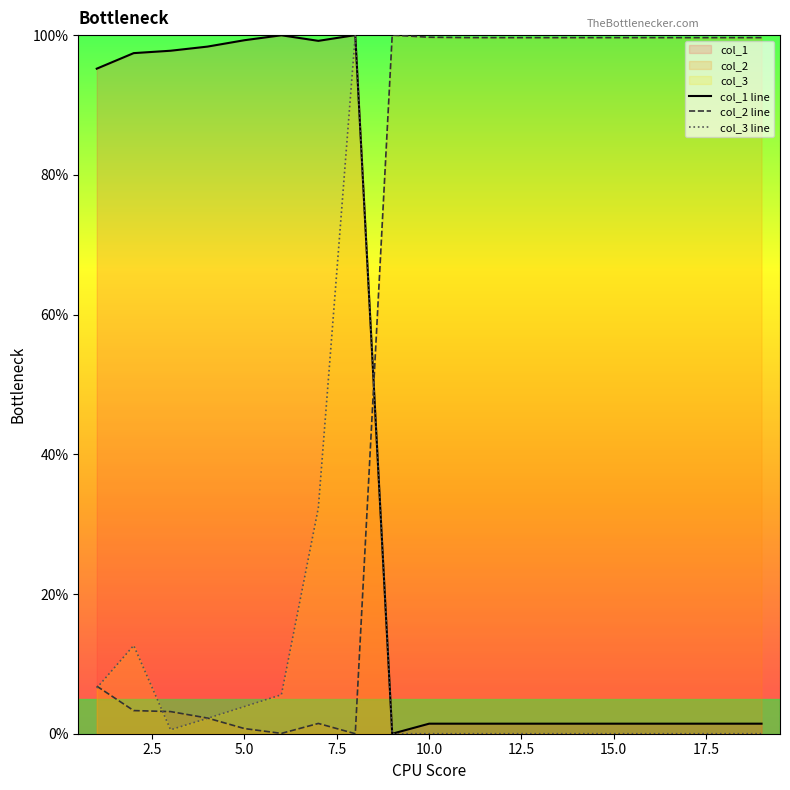

How many times do col_1 line and col_2 line cross each other?

1